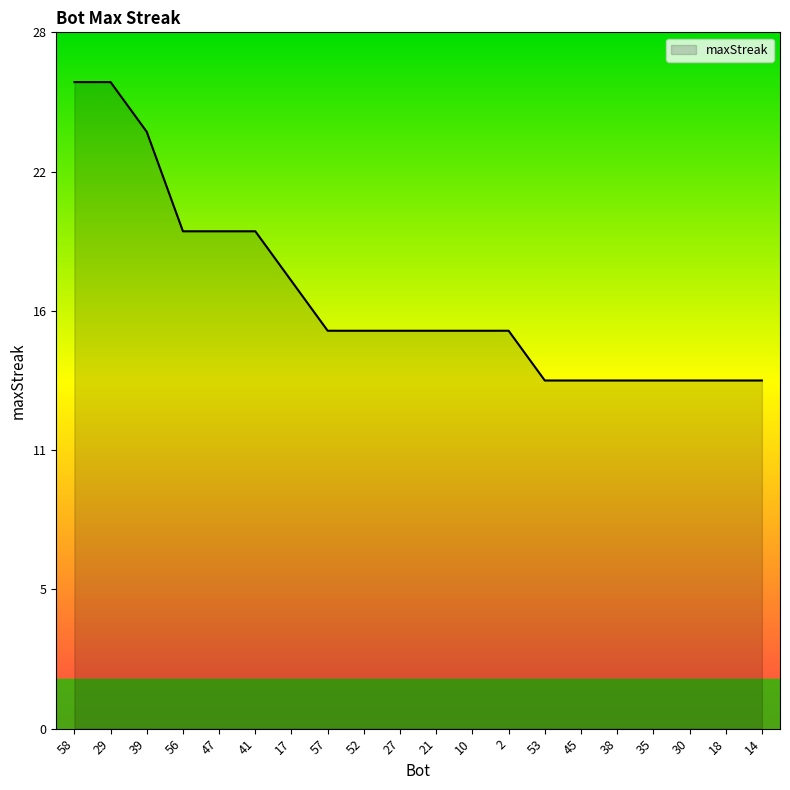

List the labels in order of value, smallest first.

53, 45, 38, 35, 30, 18, 14, 57, 52, 27, 21, 10, 2, 17, 56, 47, 41, 39, 58, 29